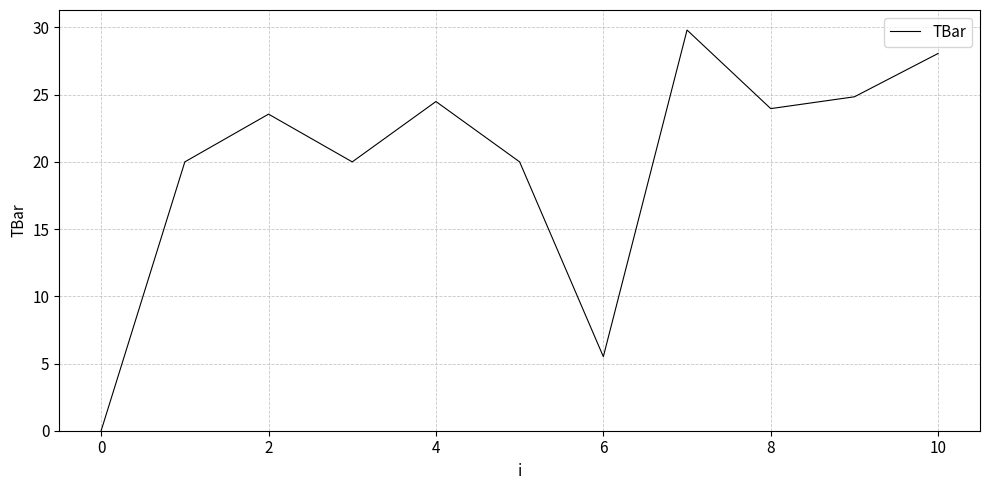

How many interior local peaks (higher than both neighbors) does the data have?

3